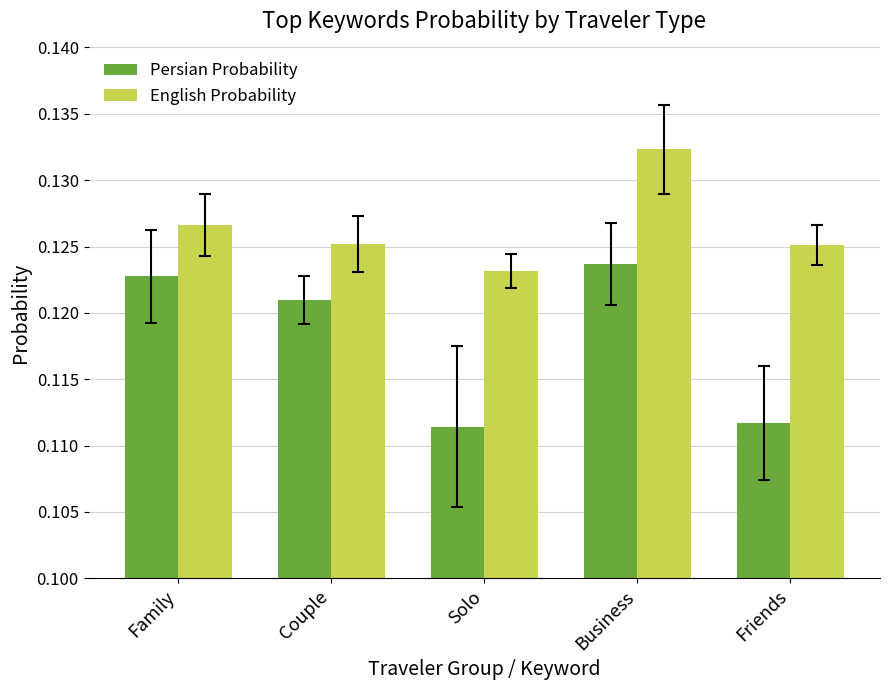

Which series changed the most between Family and Solo?

Persian Probability